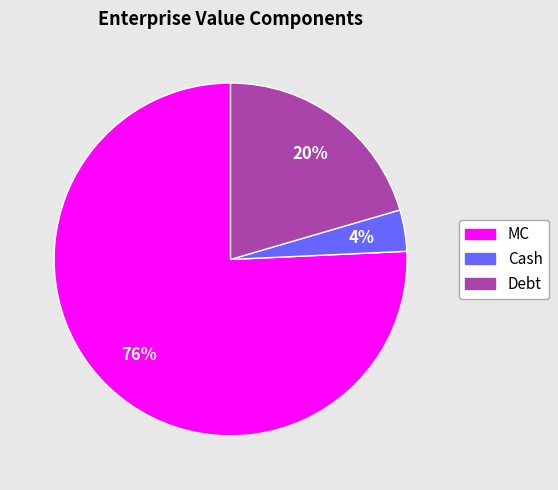

What is the majority slice?

MC